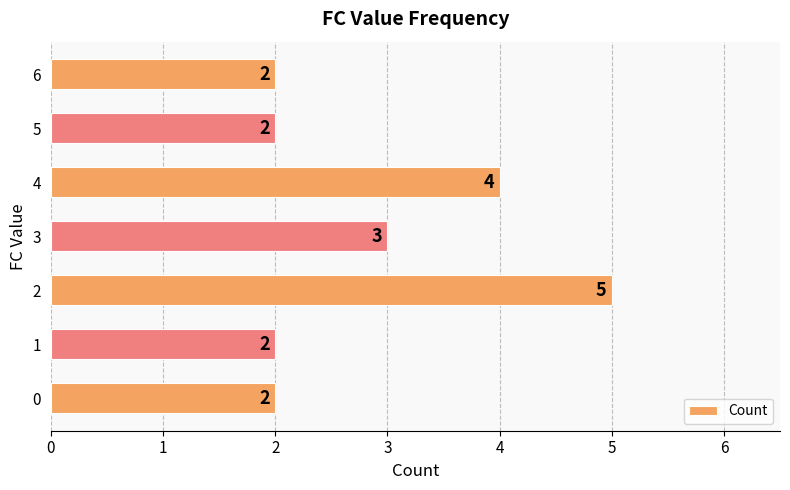

What is the ratio of the value at 3 to the value at 6?

1.5